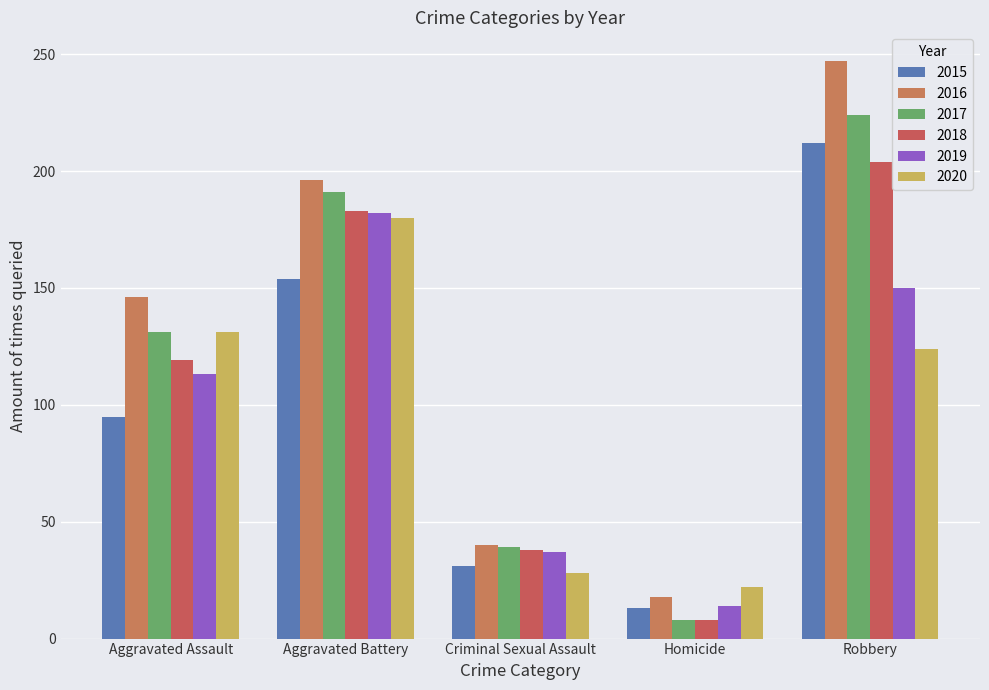

True or false: 2018 has a value of 8 at Homicide.

True